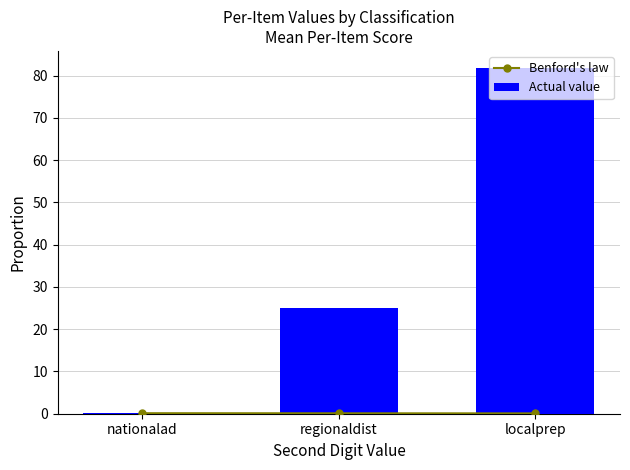

What are all the series names shown in the legend?

Benford's law, Actual value